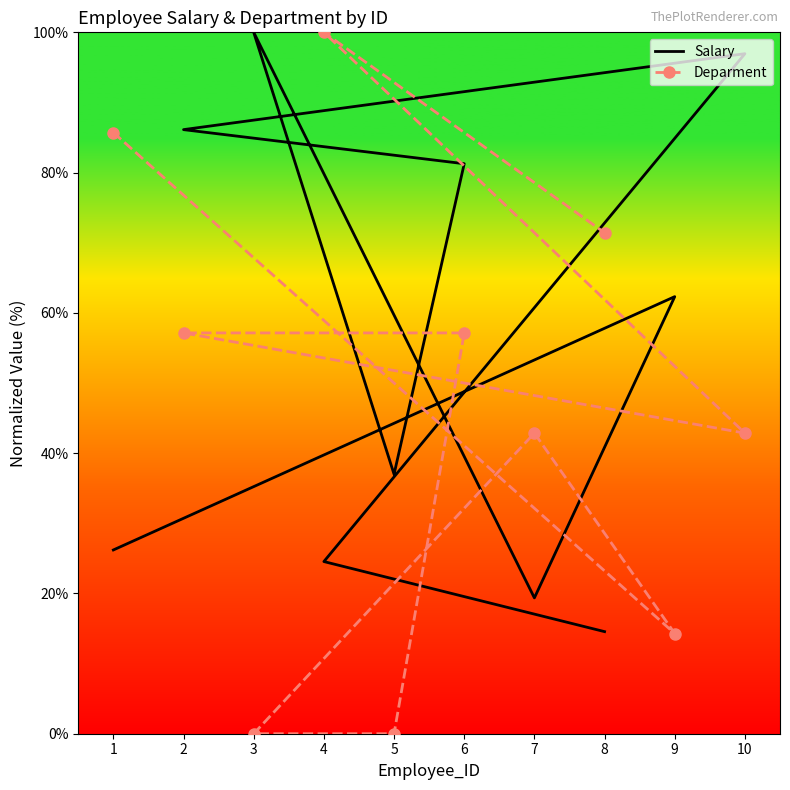

Which has a higher value, 4 or 1?

1